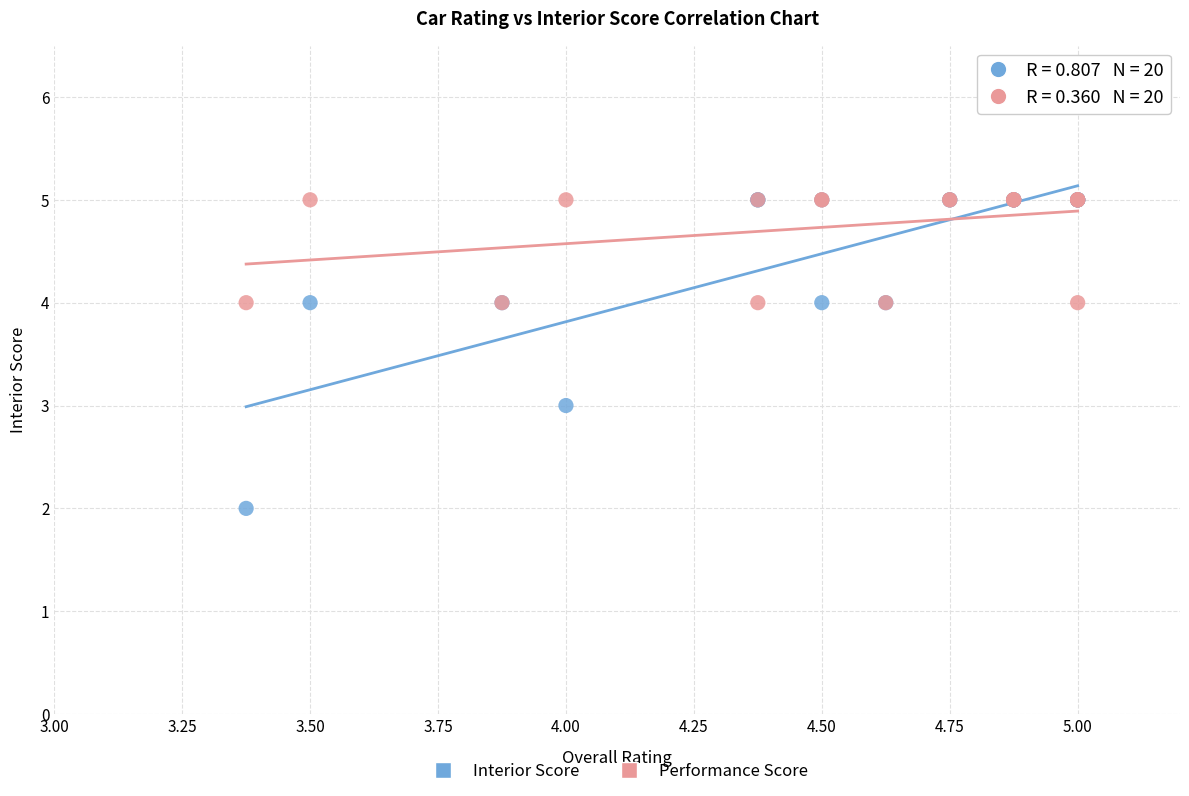

What are all the series names shown in the legend?

Interior Score, Performance Score